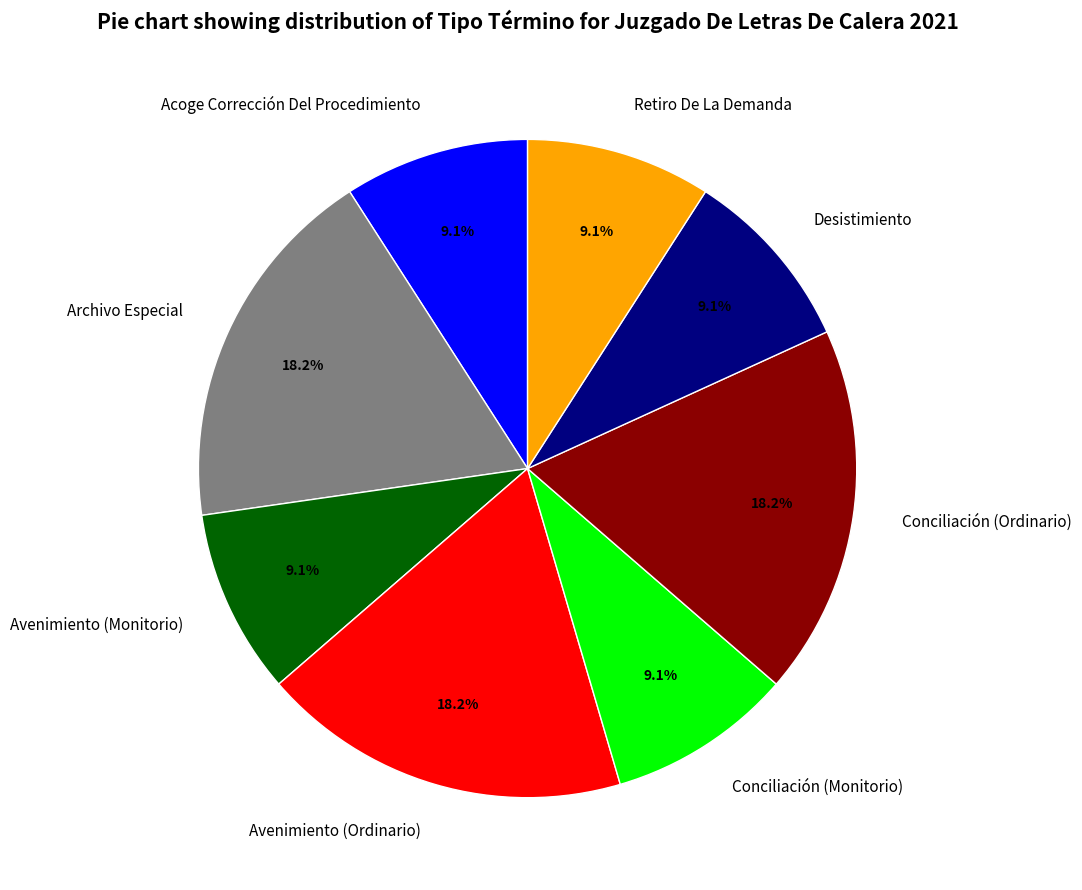

Which has a higher value, Conciliación (Monitorio) or Conciliación (Ordinario)?

Conciliación (Ordinario)